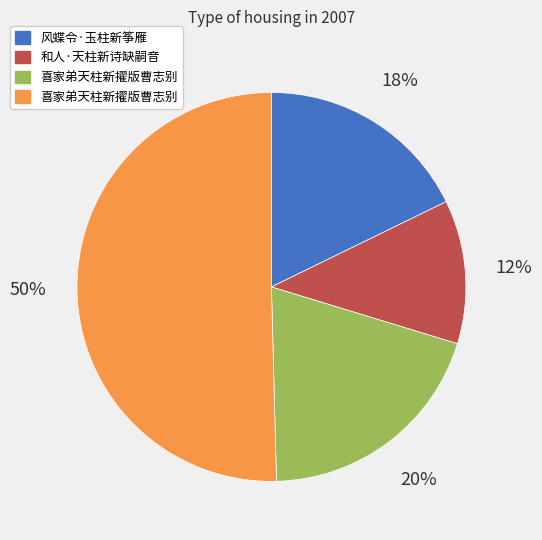

To the nearest percent, what is the difference between the largest and smallest slice percentages?

38%